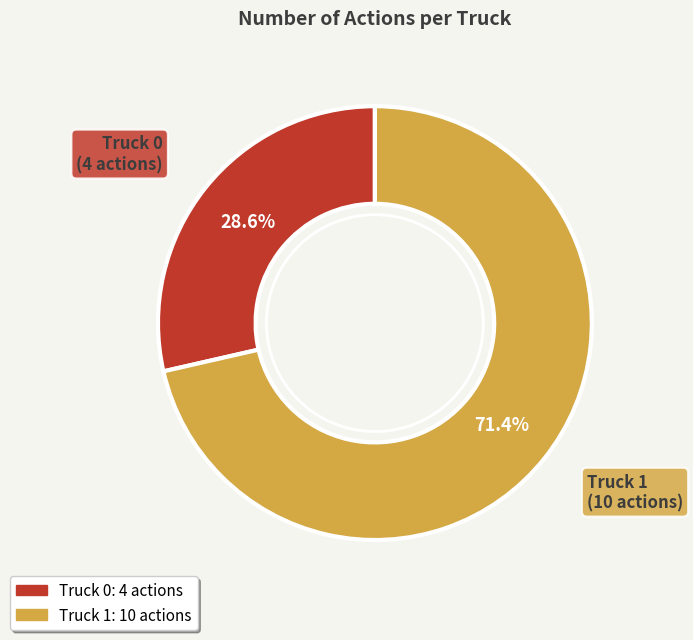

To the nearest percent, what is the average slice percentage?

50%